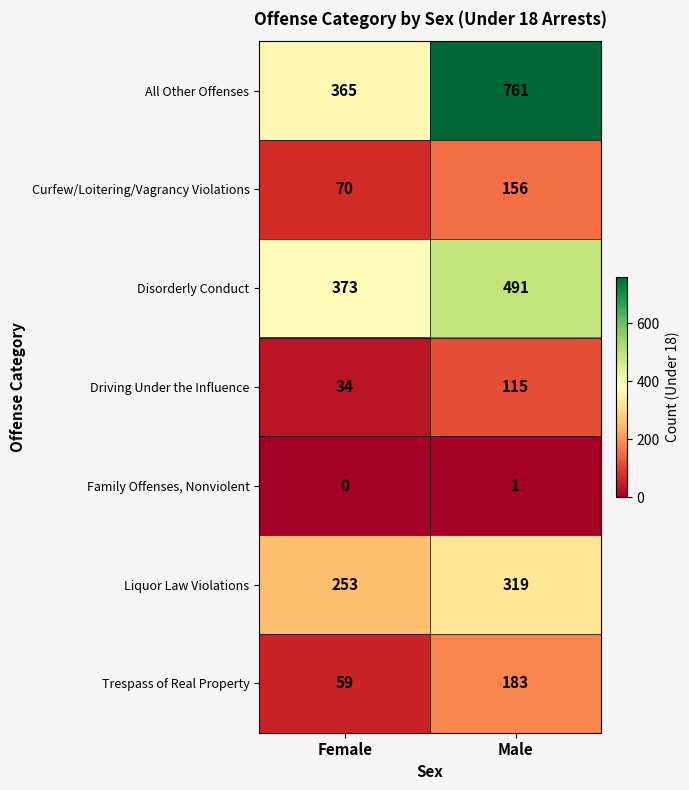

Which series has the largest range (max minus min)?

All Other Offenses